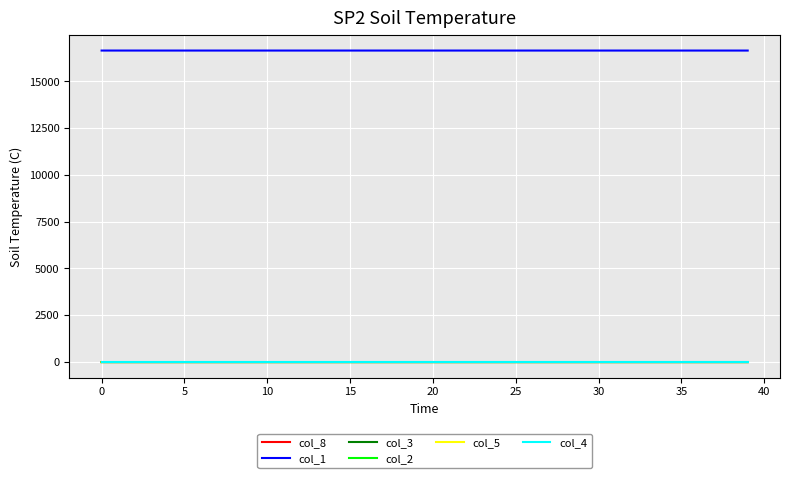

Does the chart have visible grid lines?

Yes